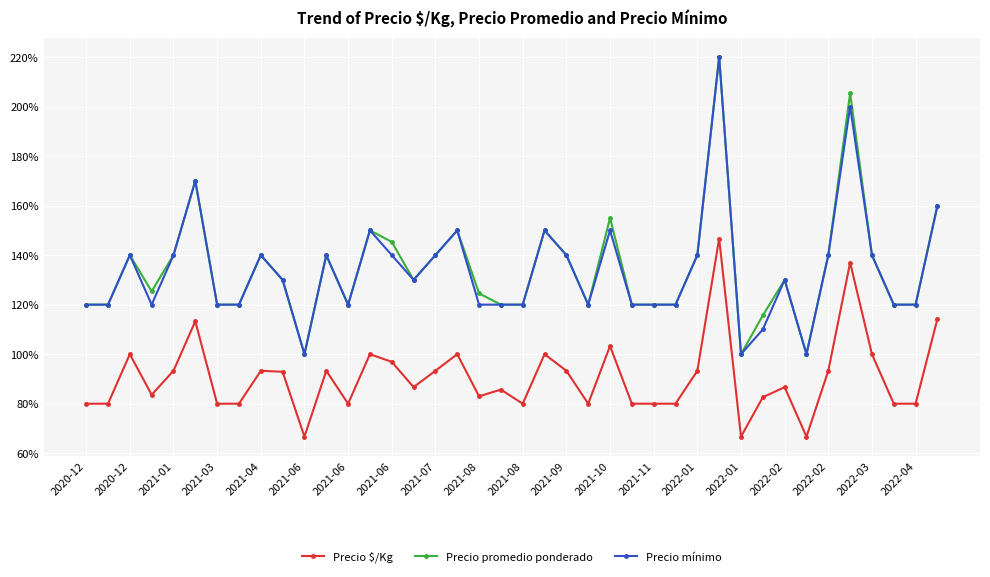

Count the number of categories in the chart.

40